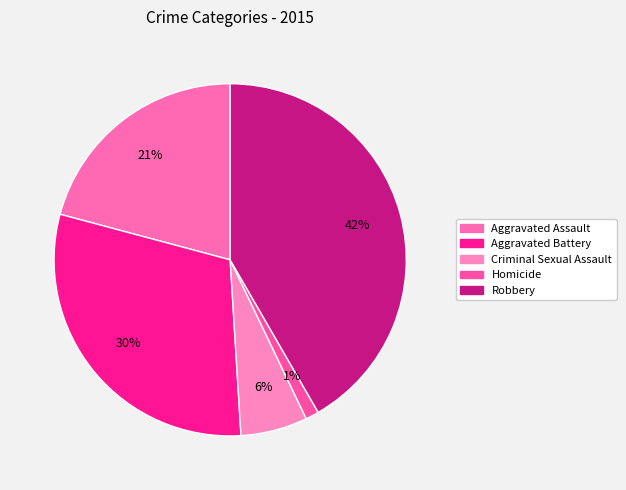

To the nearest percent, what portion does Robbery represent?

42%